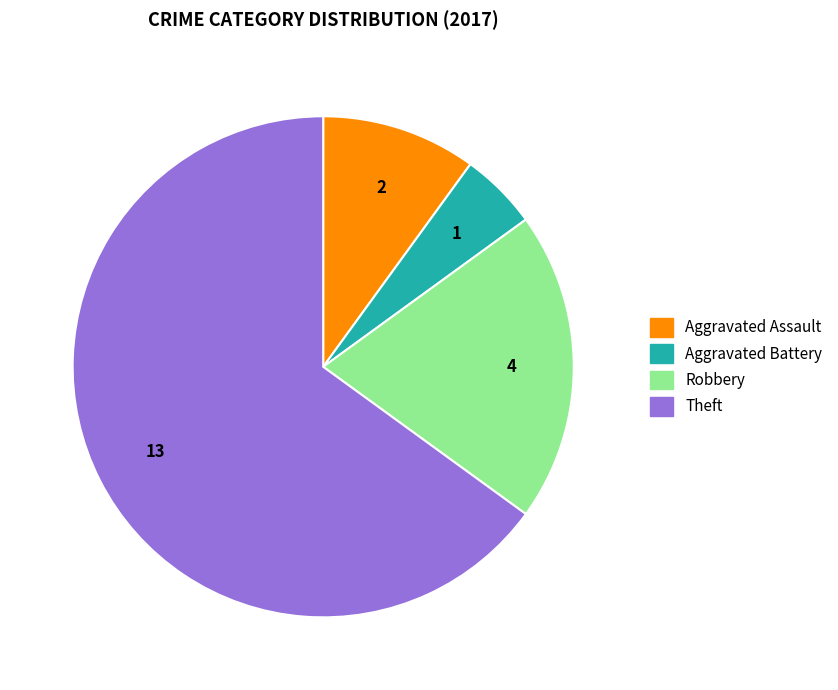

Is there any slice that represents more than half of the pie?

Yes